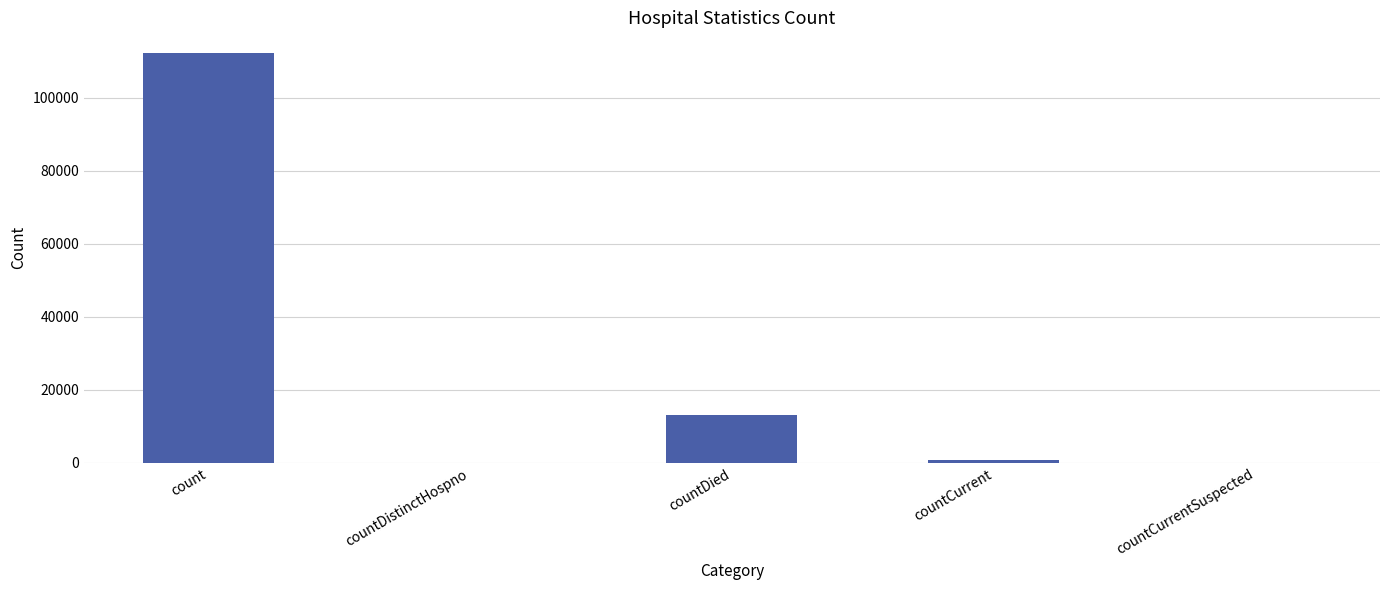

How many series are shown in this chart?

1